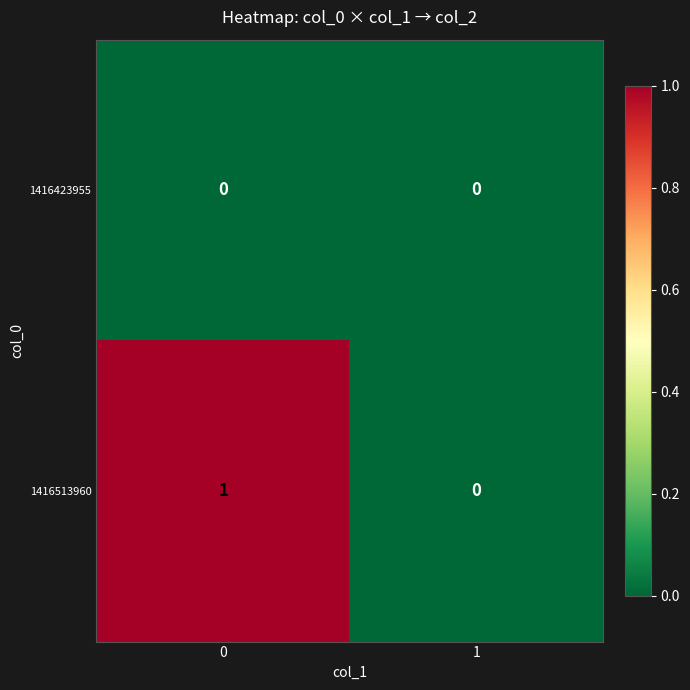

The 1416423955 series shows 0 at 1. True or false?

True